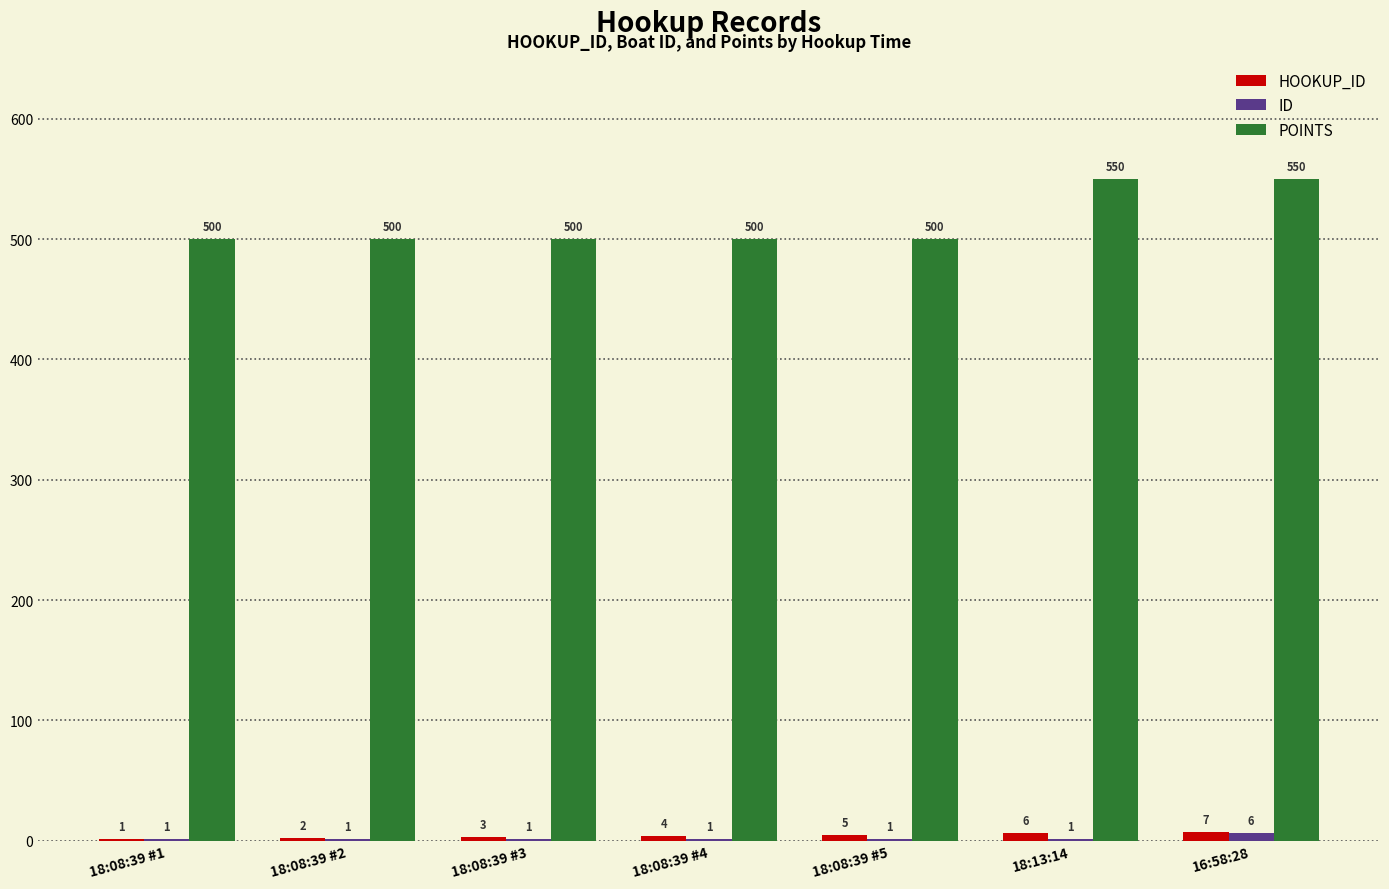

Are the bars horizontal?

No